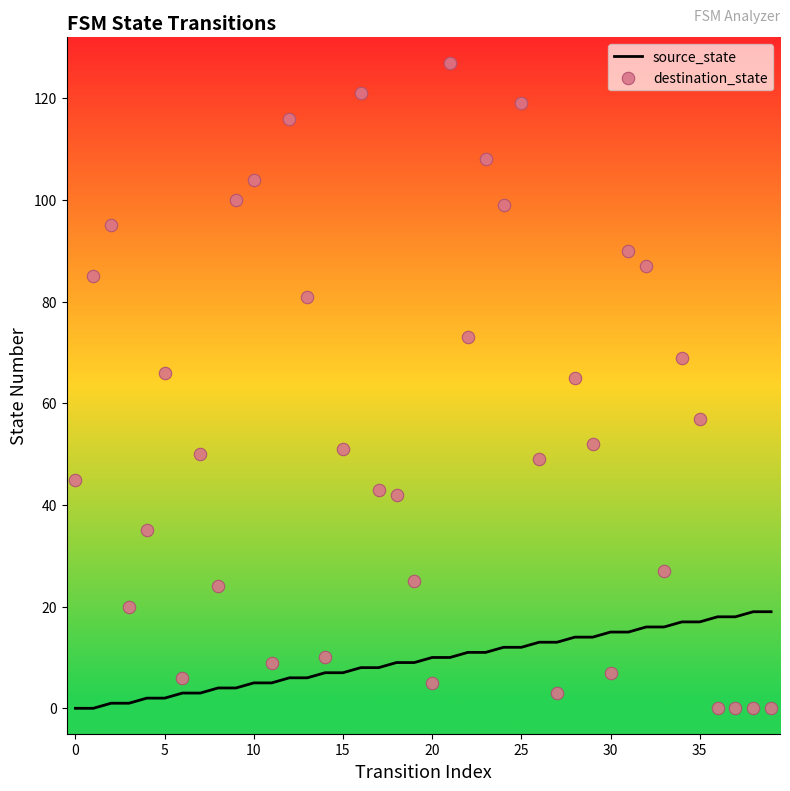

At which category is the sum across all series the highest?

21